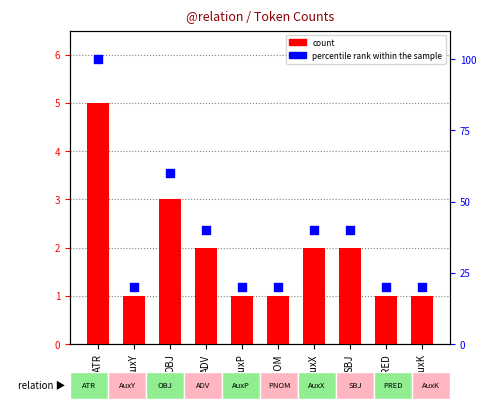

At which category is the sum across all series the highest?

ATR